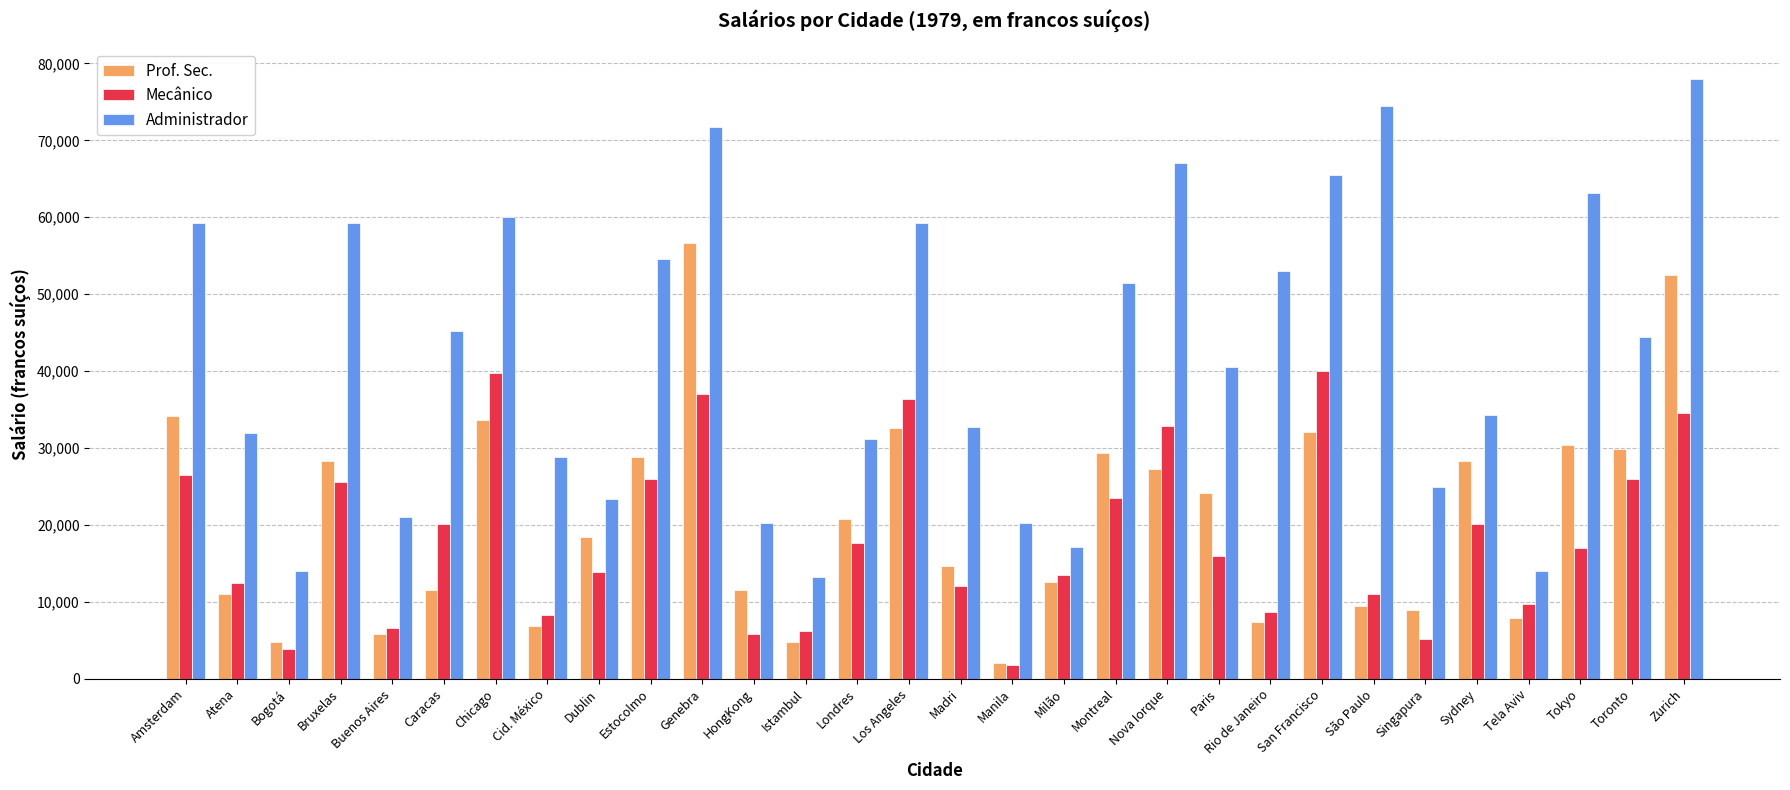

Which series has the widest spread of values?

Administrador